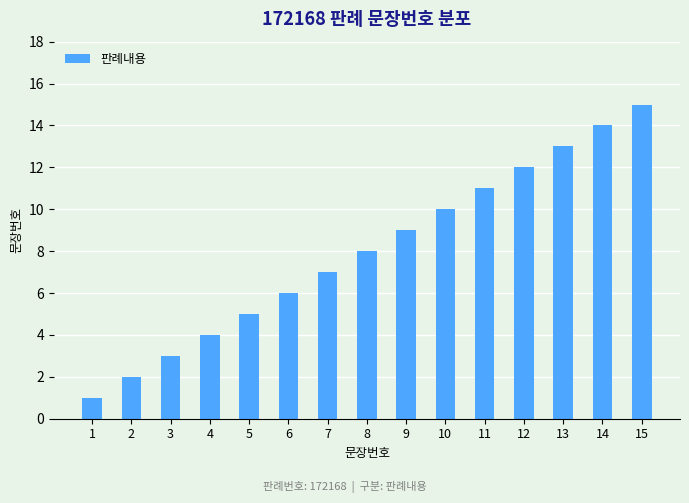

What is the approximate value at 7?

7